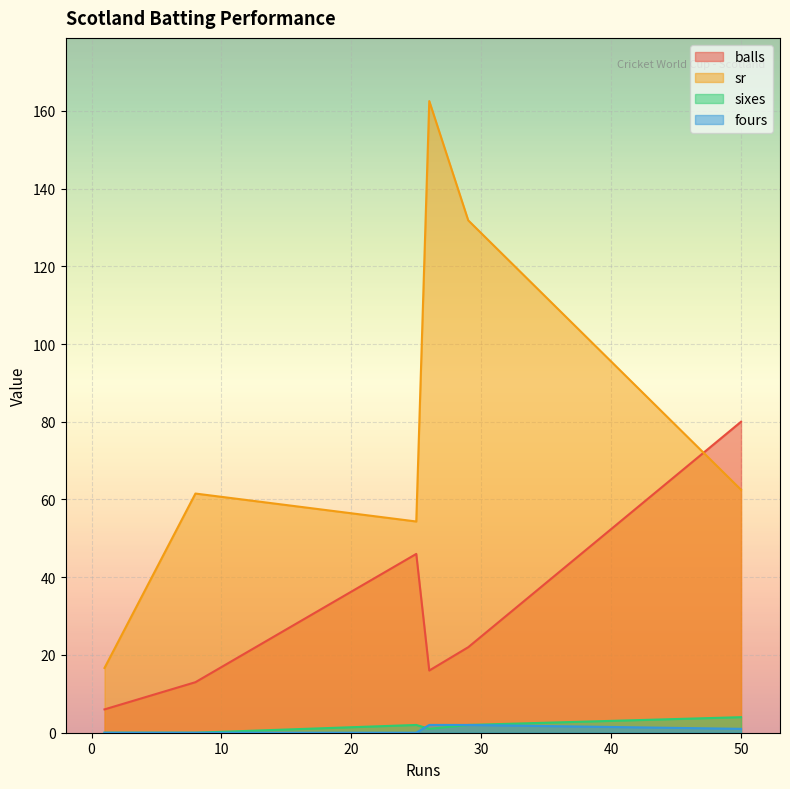

The sr series shows 26.2 at 1. True or false?

False